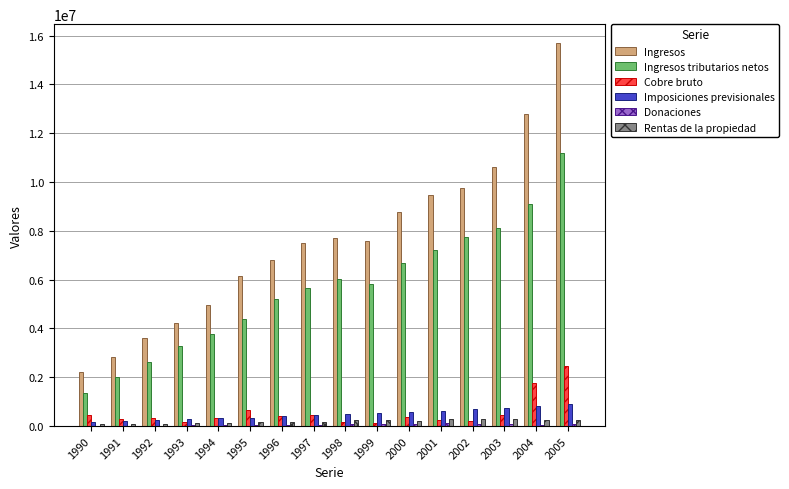

What is the maximum value for Imposiciones previsionales?

919621